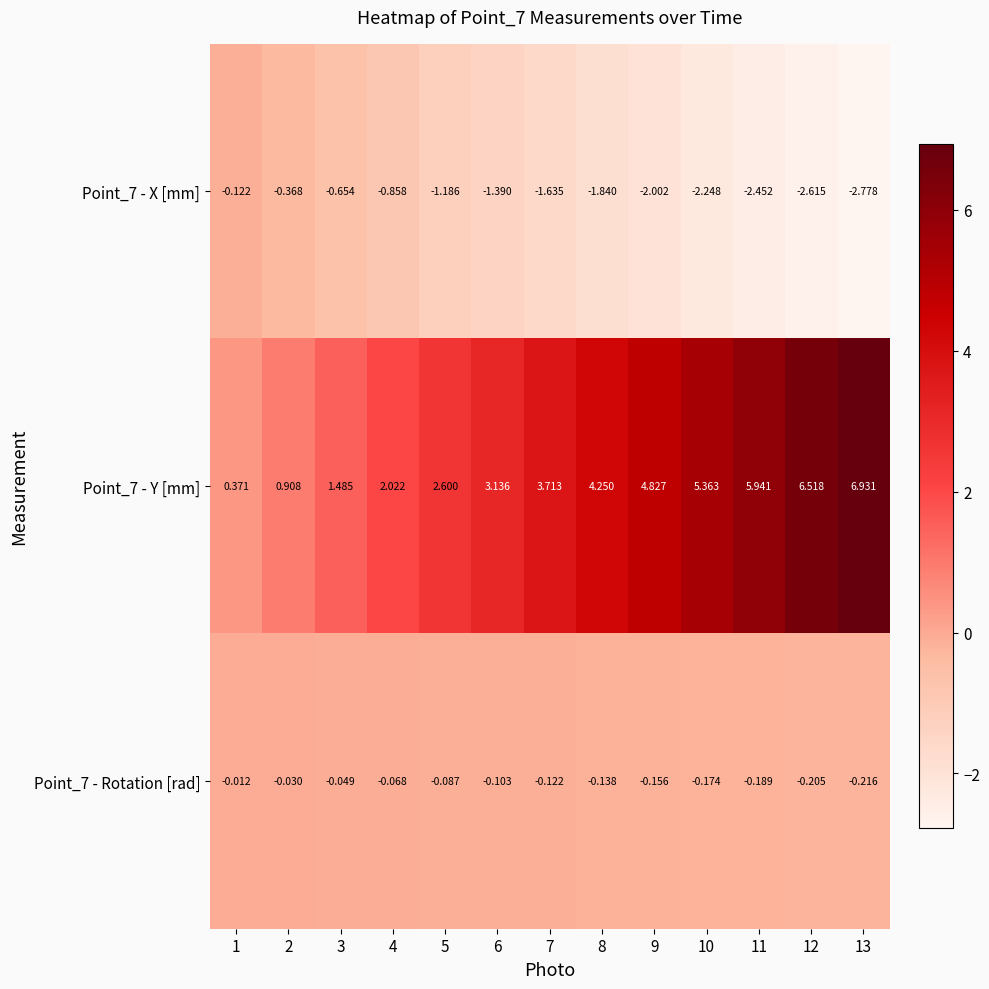

Is the value of Point_7 - Y [mm] at 4 greater than the value of Point_7 - X [mm] at 3?

Yes